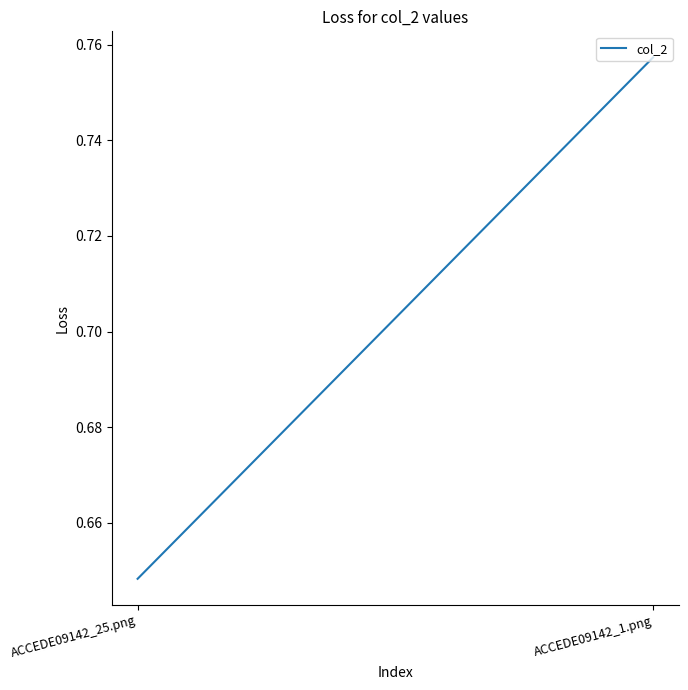

The chart shows a value of 0.6 at ACCEDE09142_25.png. True or false?

True